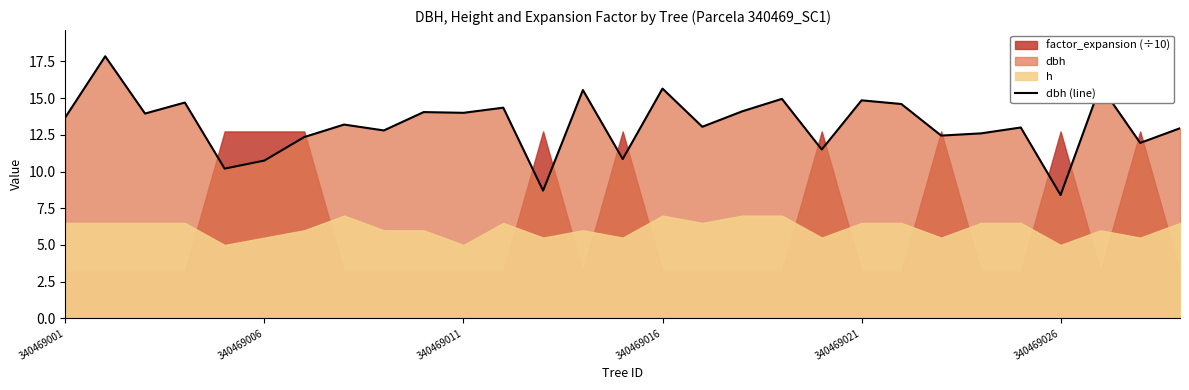

How many values are below 13?

12